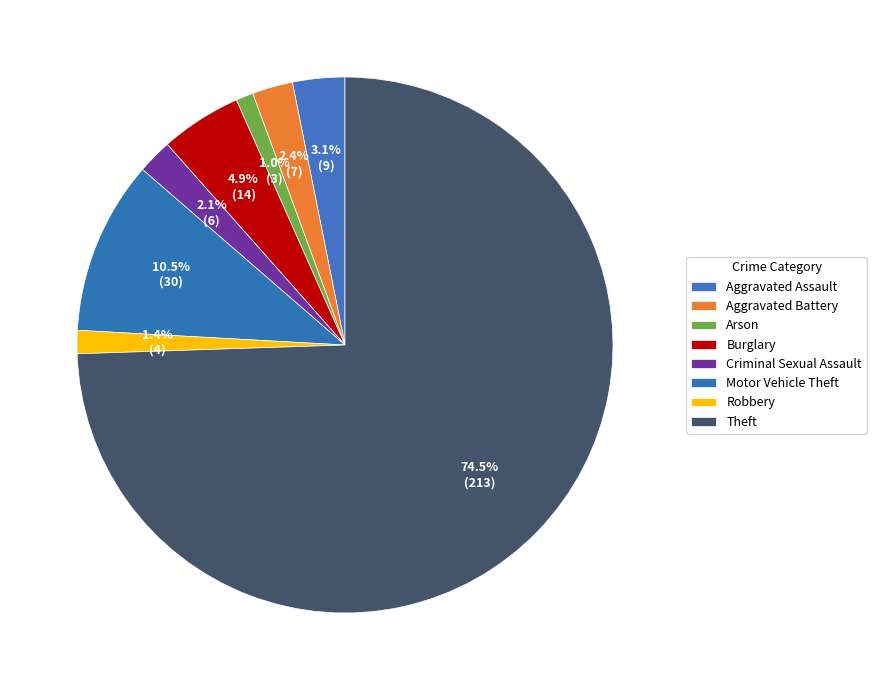

To the nearest percent, what percentage of the pie is Aggravated Battery?

2%